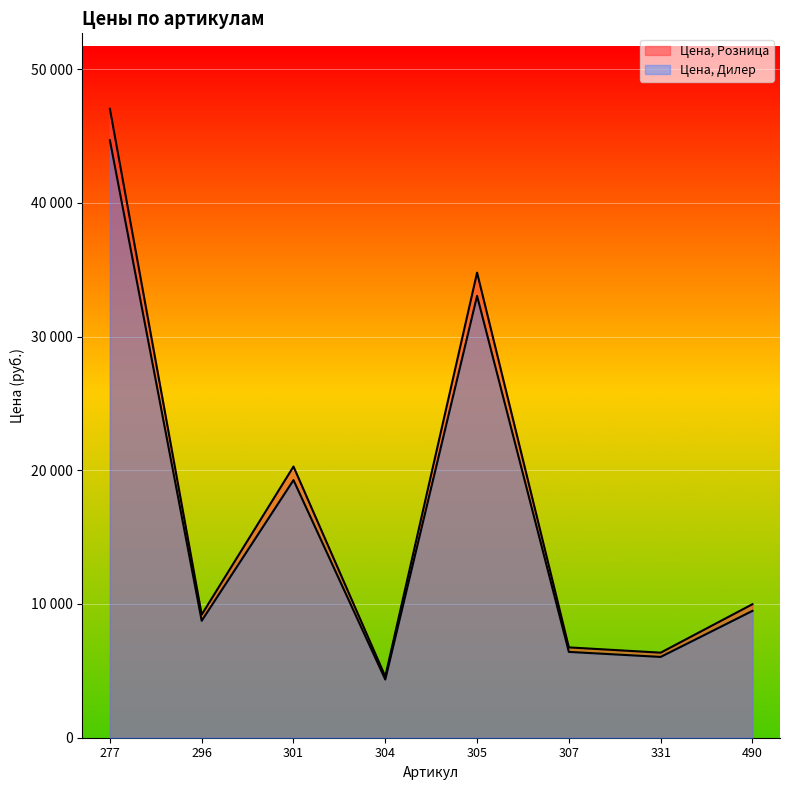

Reading left to right, transcribe all the data shown in this chart.

Цена, Розница: 277=47030.0	296=9205.0	301=20280.0	304=4580.0	305=34780.0	307=6755.0	331=6360.0	490=9985.0
Цена, Дилер: 277=44678.1	296=8745.0	301=19266.0	304=4351.0	305=33041.0	307=6417.0	331=6042.0	490=9486.0